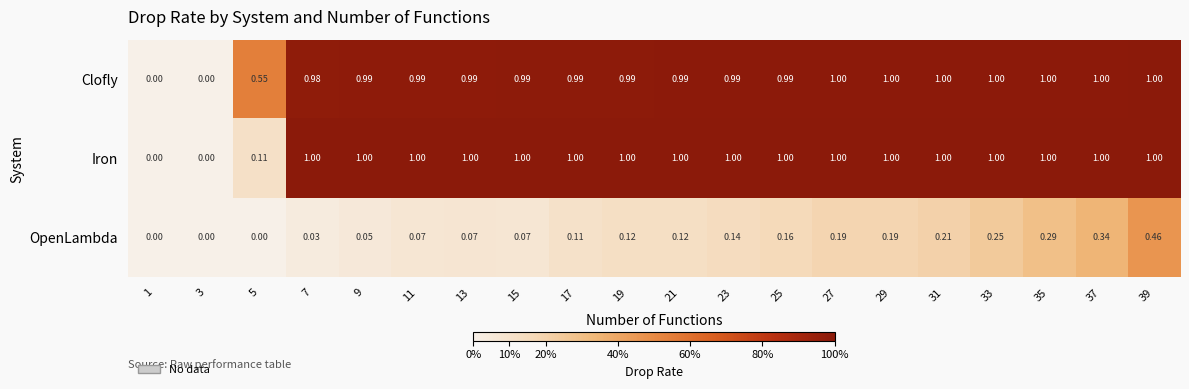

Rank the series at 5 from highest to lowest value.

Clofly, Iron, OpenLambda